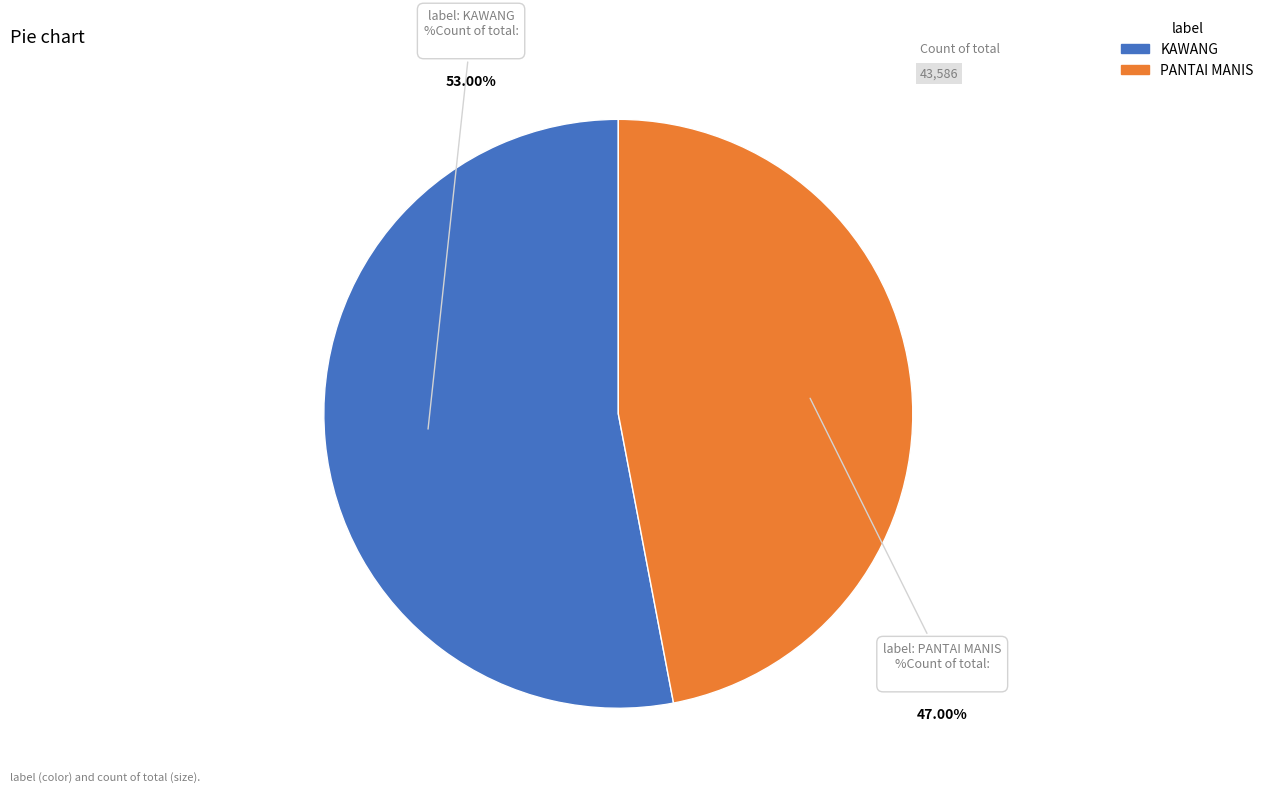

To the nearest percent, what is the average slice percentage?

50%